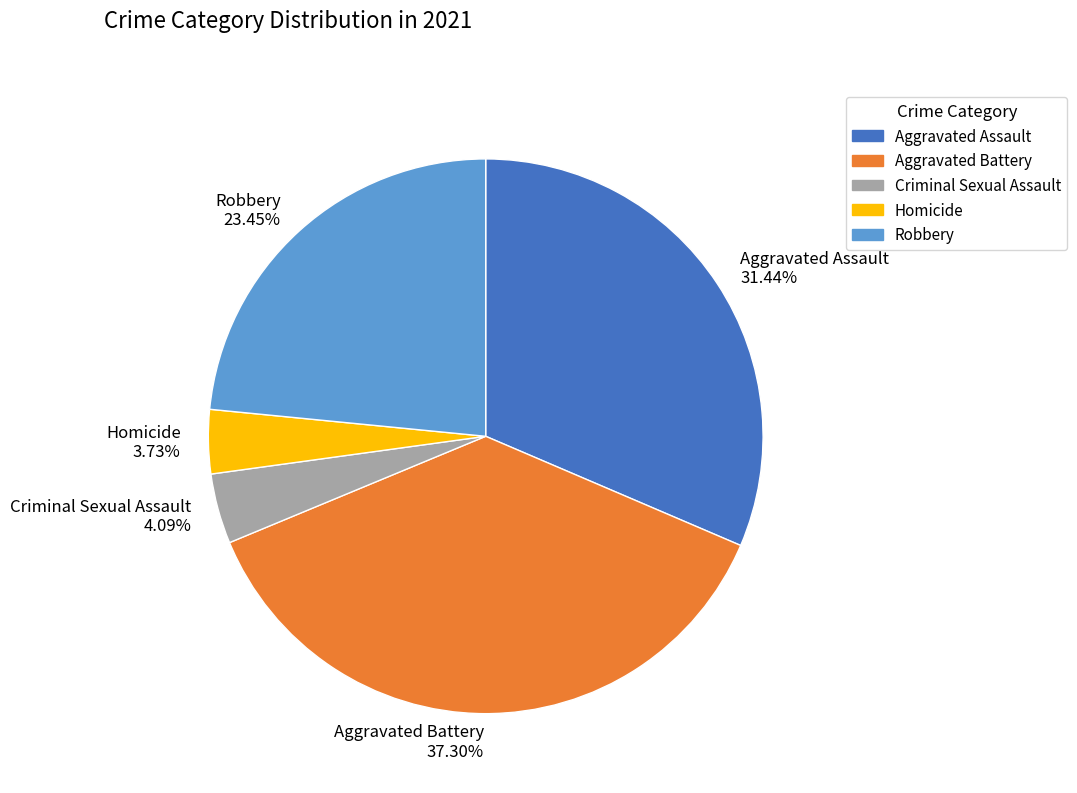

What percentage do Robbery and Aggravated Battery together represent?

60.7%